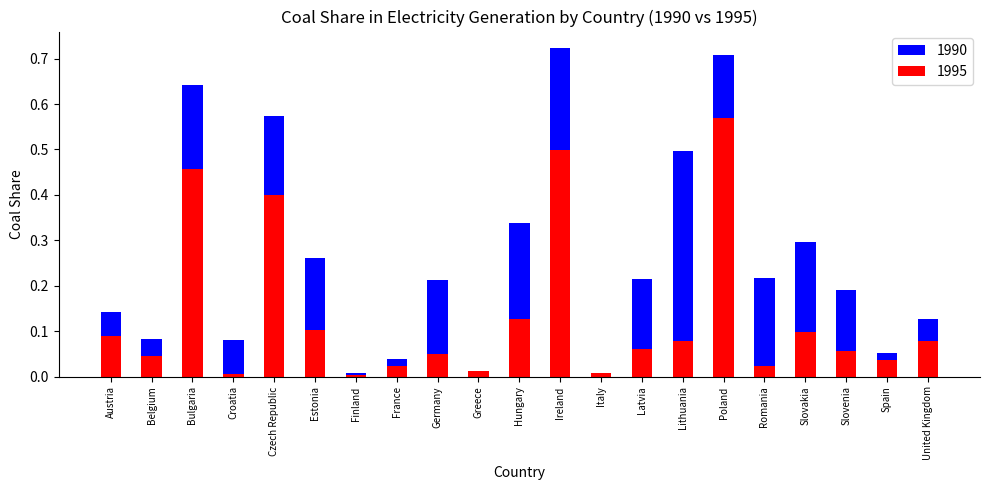

At which category is the sum across all series the highest?

Poland